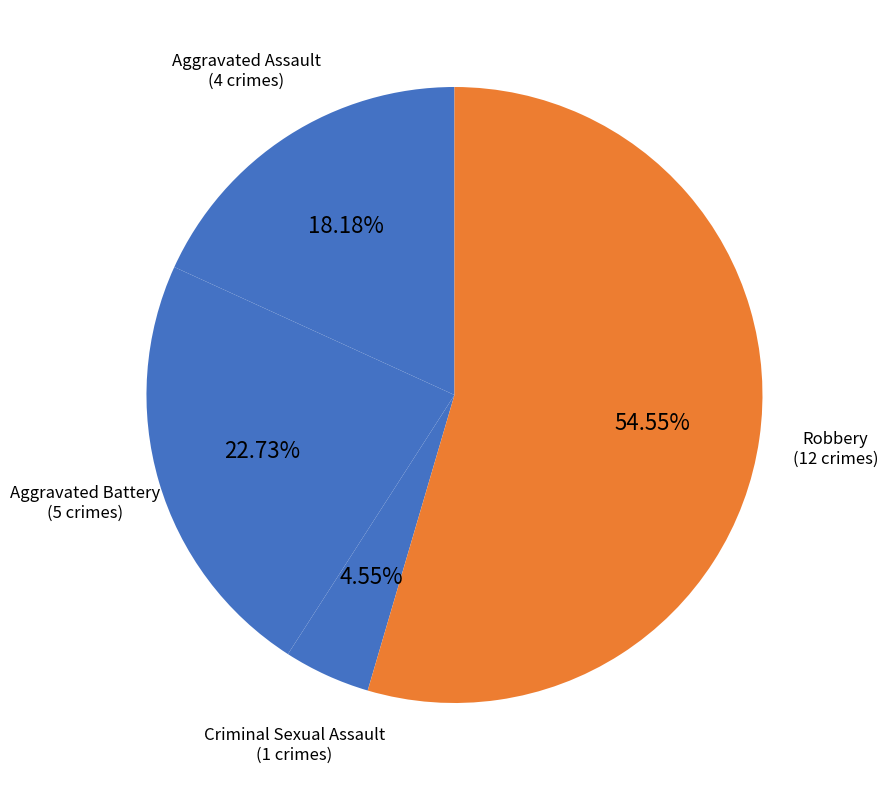

Which category accounts for the majority?

Robbery